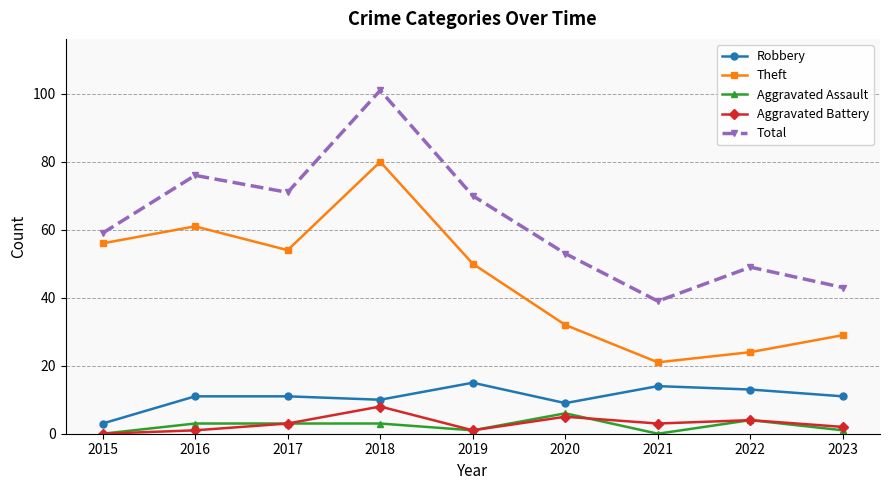

What is the difference between the highest and lowest values at 2015?

59